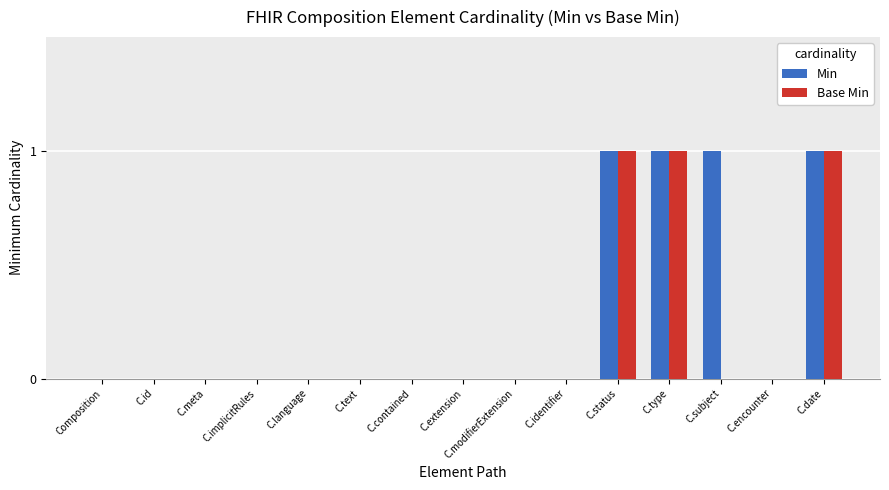

Is it true that Min equals 1 at C.identifier?

False